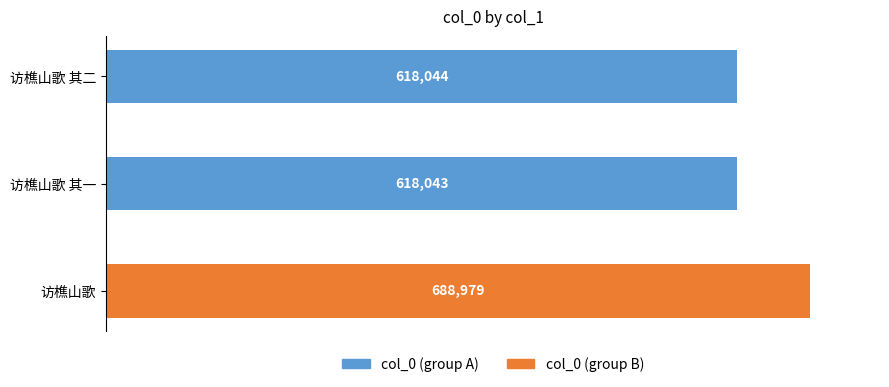

List the labels in order of value, smallest first.

访樵山歌 其一, 访樵山歌 其二, 访樵山歌